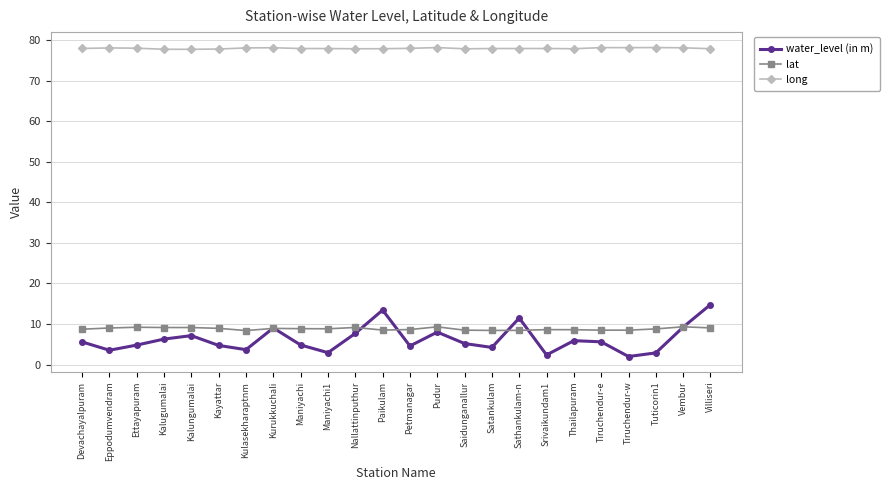

Which series has the widest spread of values?

water_level (in m)